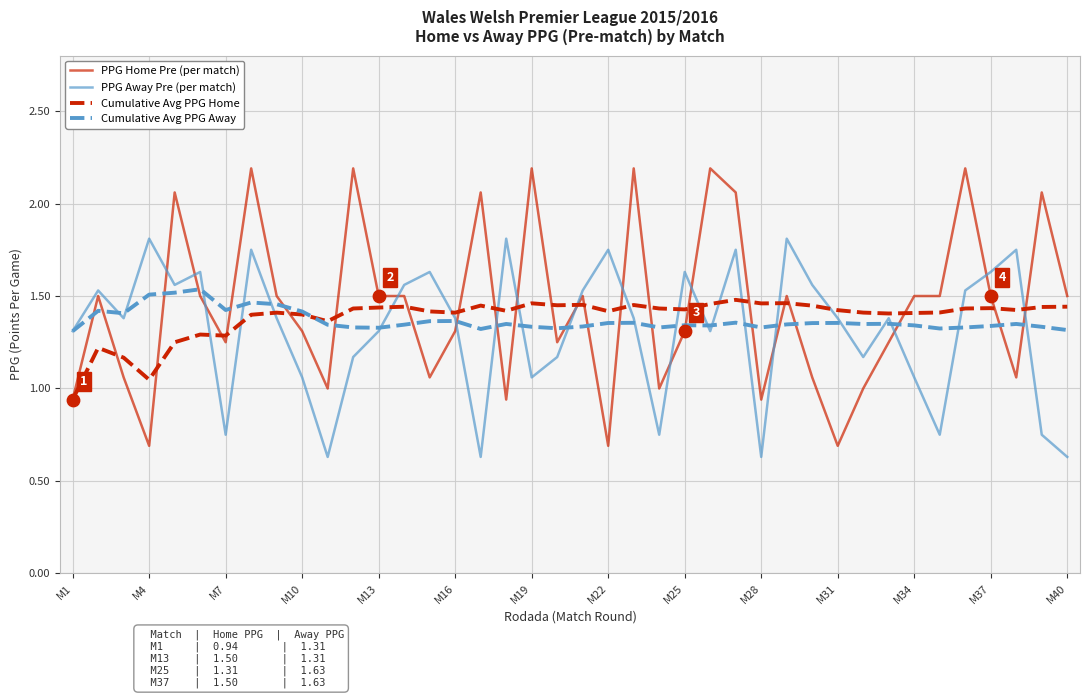

Which series has the widest spread of values?

PPG Home Pre (per match)